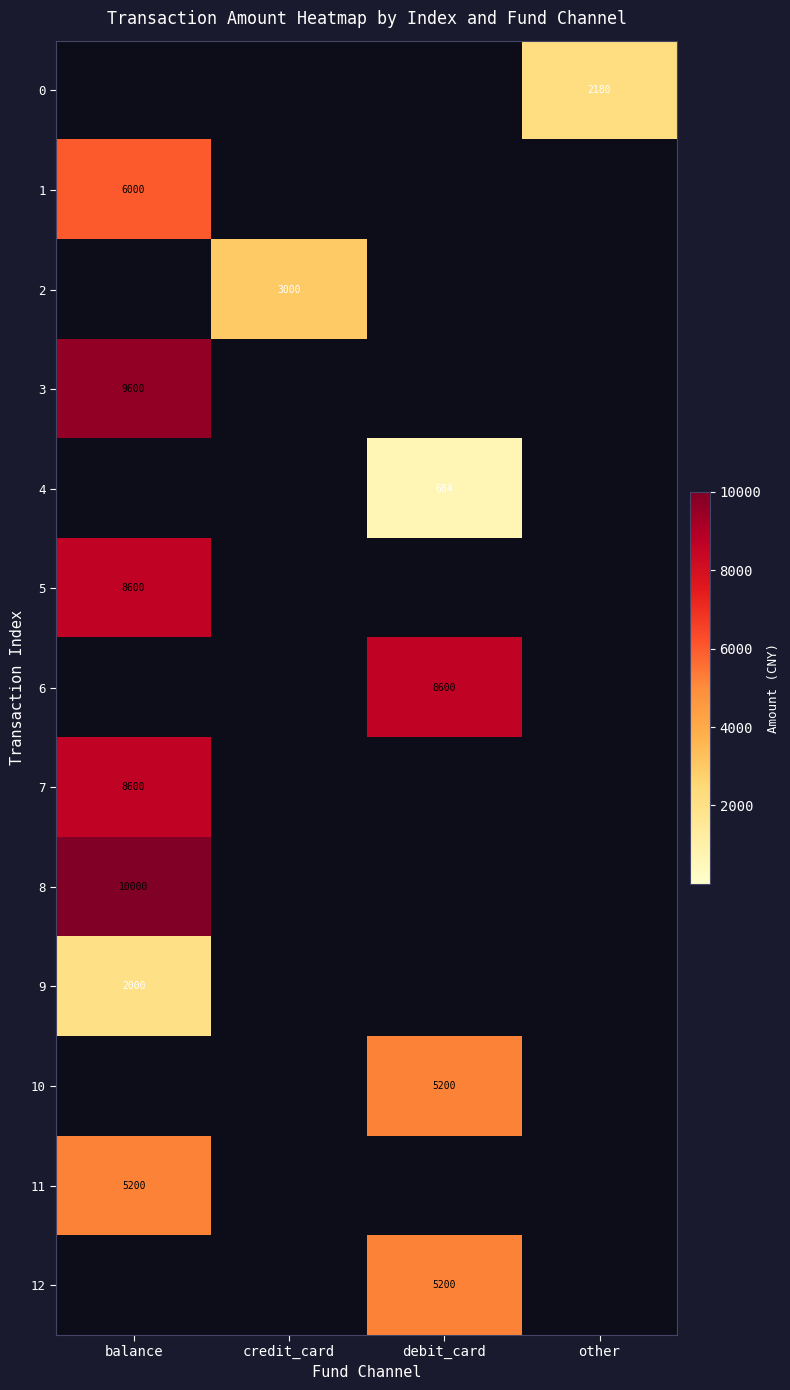

The 7 series shows 8600 at balance. True or false?

True